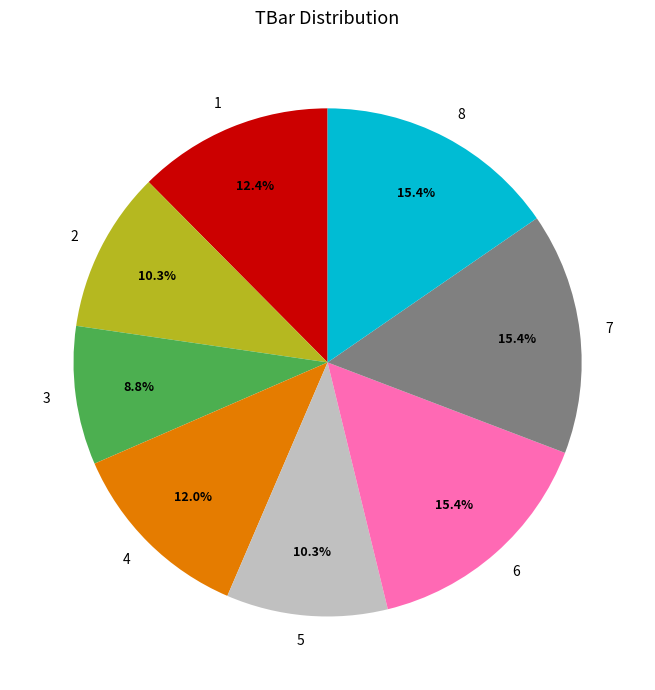

How much of the chart is everything except 4?

88.0%